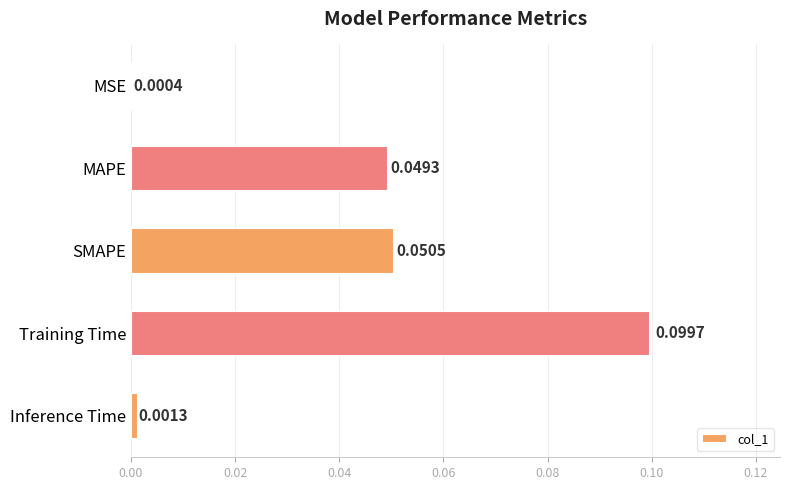

Between Inference Time and Training Time, which is larger?

Training Time